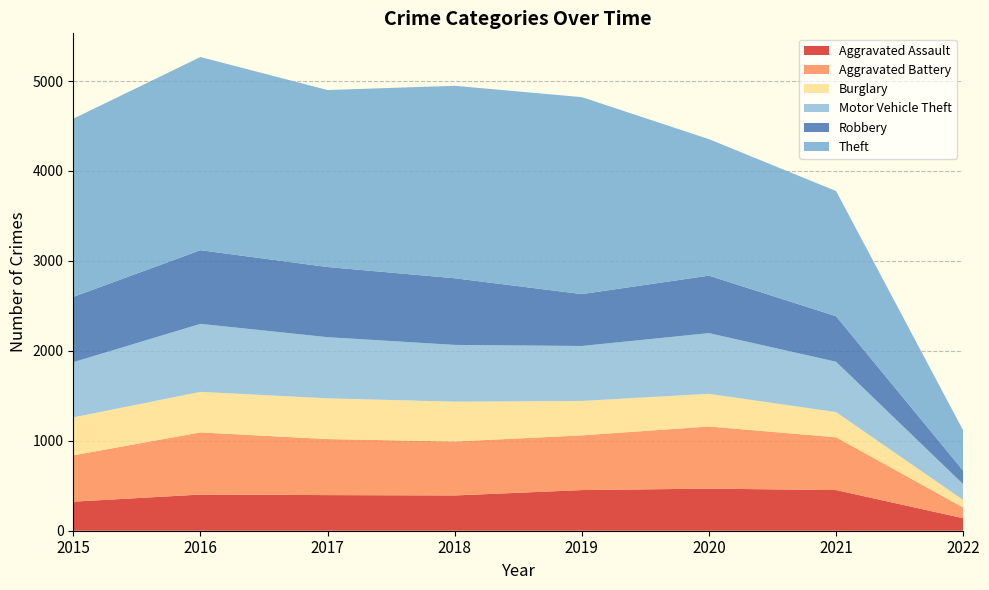

Reading right to left, what are all the values shown in this chart?

Aggravated Assault: 2022=139	2021=452	2020=468	2019=452	2018=392	2017=396	2016=402	2015=323
Aggravated Battery: 2022=119	2021=587	2020=691	2019=608	2018=600	2017=623	2016=691	2015=515
Burglary: 2022=84	2021=280	2020=363	2019=383	2018=443	2017=453	2016=451	2015=422
Motor Vehicle Theft: 2022=175	2021=560	2020=675	2019=611	2018=631	2017=680	2016=756	2015=614
Robbery: 2022=151	2021=506	2020=639	2019=577	2018=741	2017=780	2016=819	2015=726
Theft: 2022=447	2021=1392	2020=1518	2019=2190	2018=2140	2017=1968	2016=2148	2015=1981